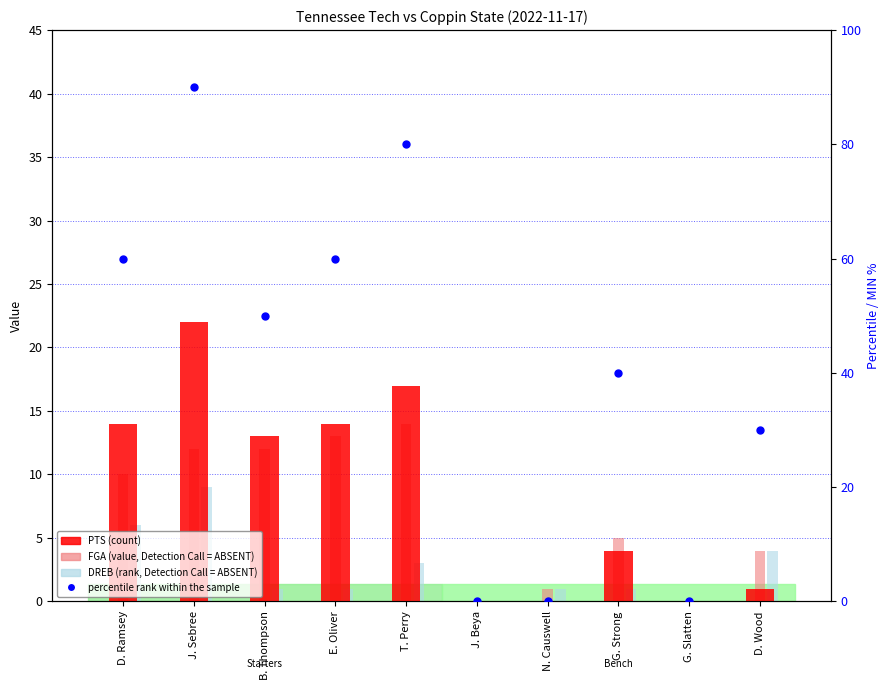

At which category is the sum across all series the highest?

J. Sebree